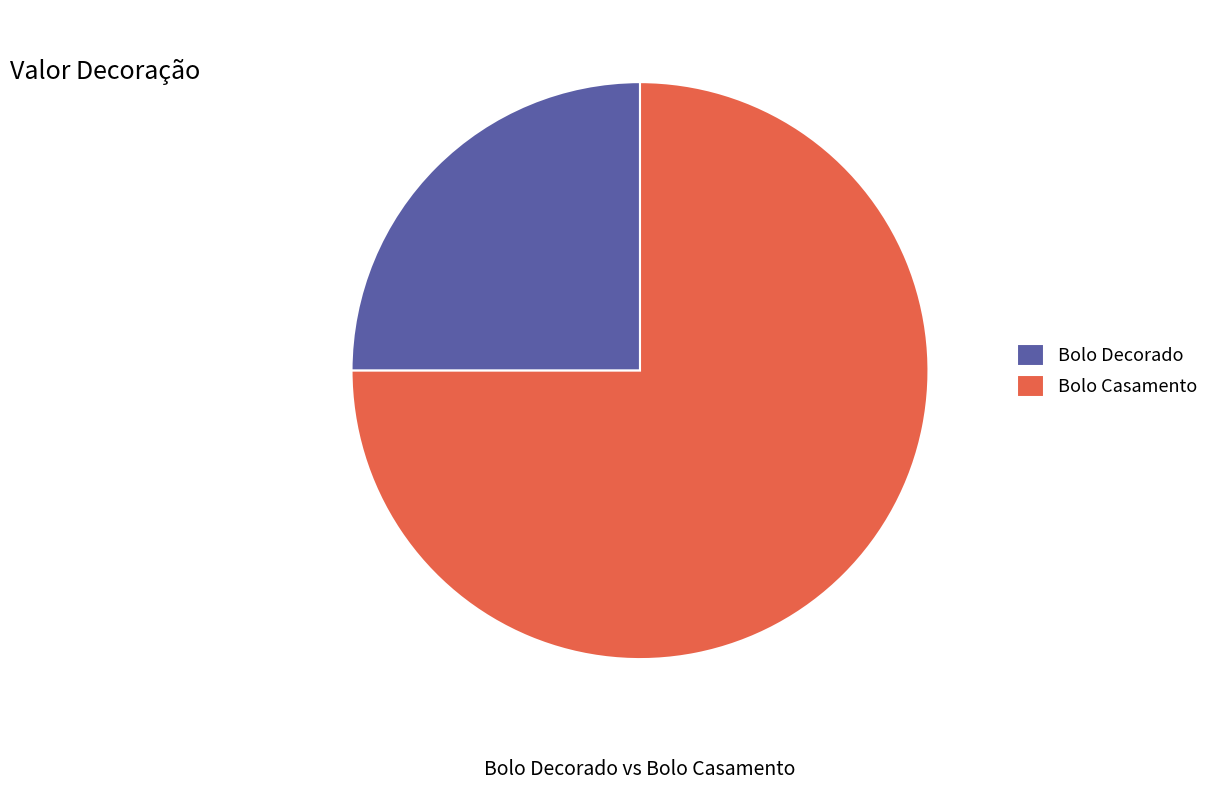

The Bolo Casamento slice represents 64% of the pie. True or false?

False